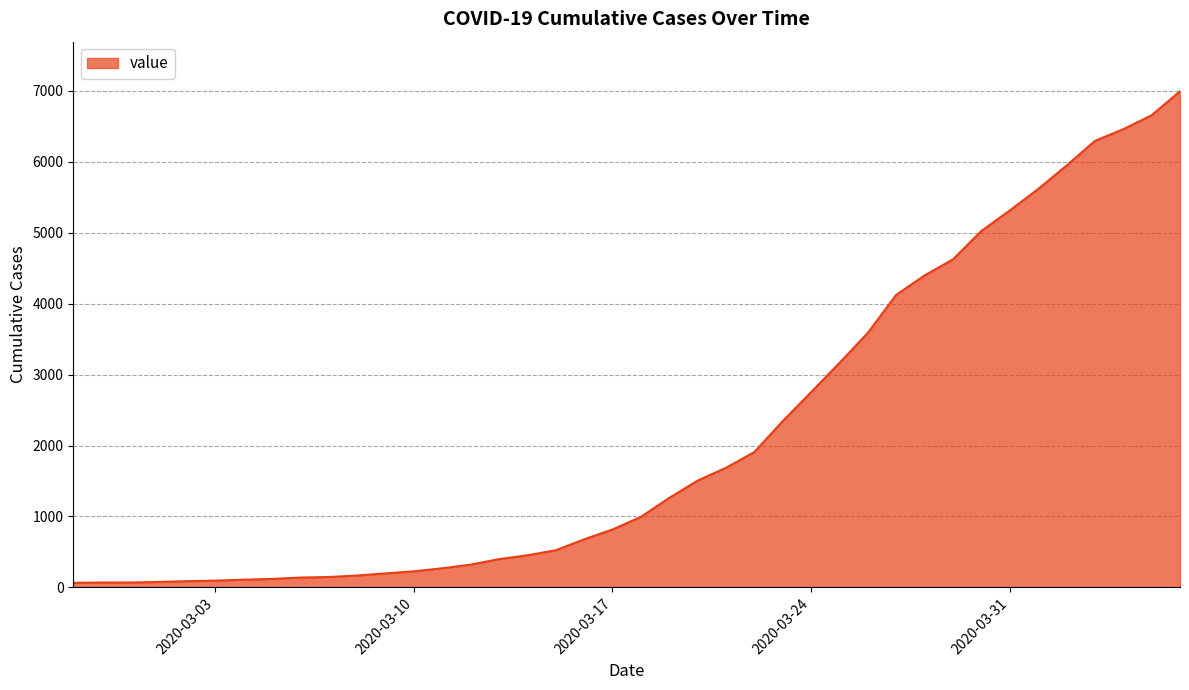

What is the difference between the maximum and minimum values?

6931